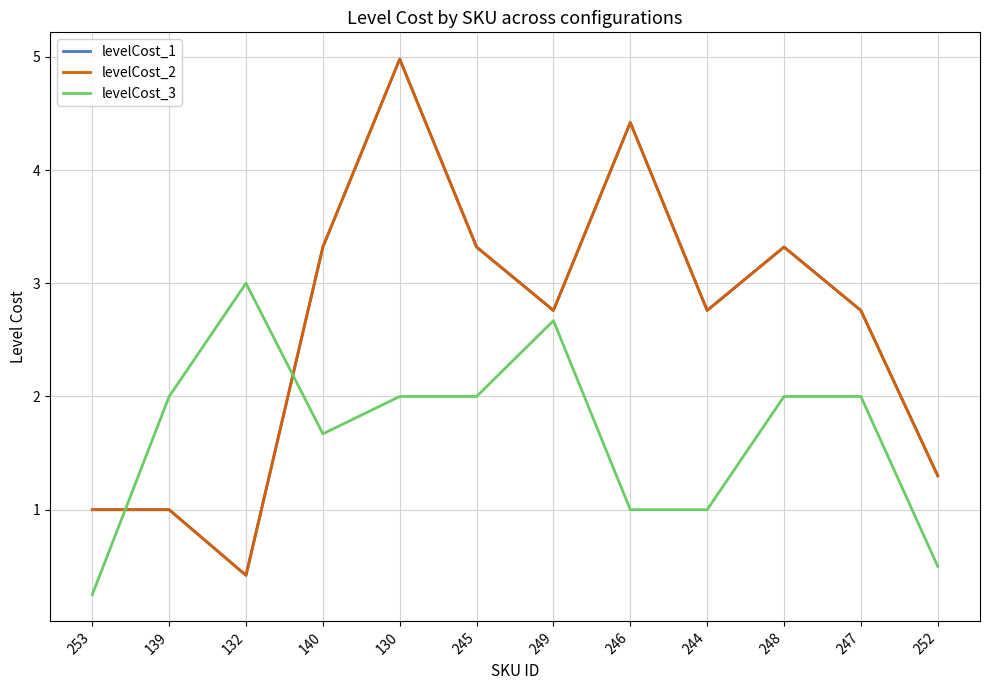

What position from the left is 140?

4